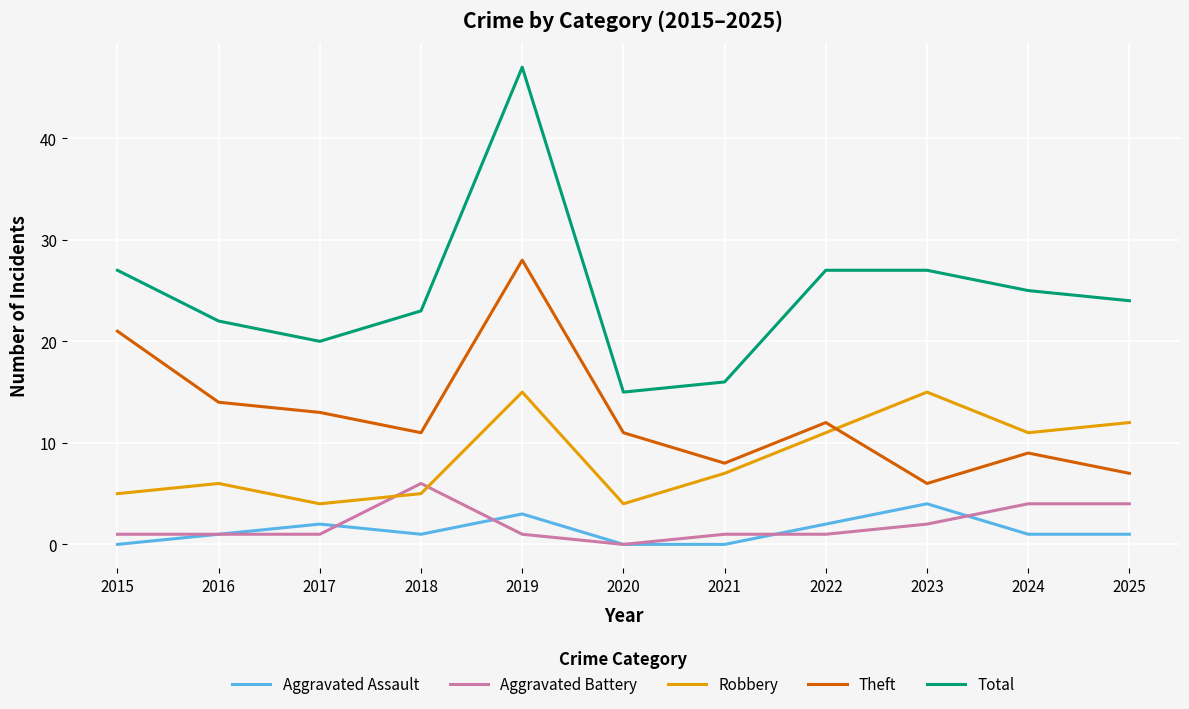

Reading left to right, transcribe all the data shown in this chart.

Aggravated Assault: 0	1	2	1	3	0	0	2	4	1	1
Aggravated Battery: 1	1	1	6	1	0	1	1	2	4	4
Robbery: 5	6	4	5	15	4	7	11	15	11	12
Theft: 21	14	13	11	28	11	8	12	6	9	7
Total: 27	22	20	23	47	15	16	27	27	25	24